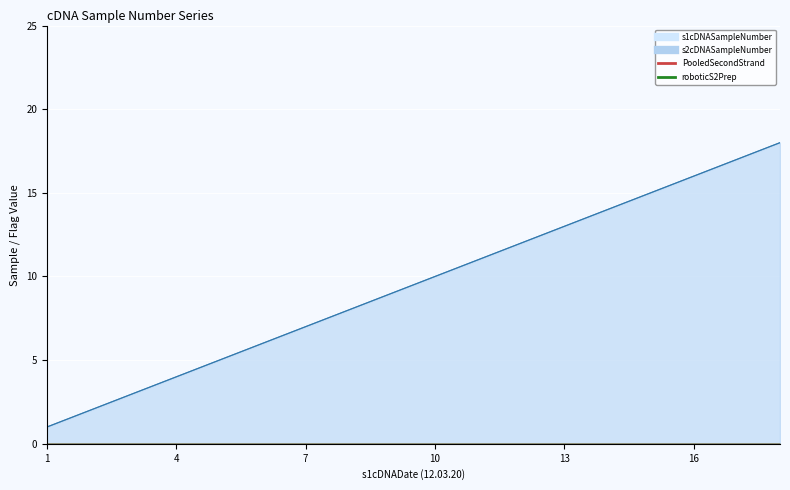

Between 7 and 15, which series saw the biggest shift?

s1cDNASampleNumber